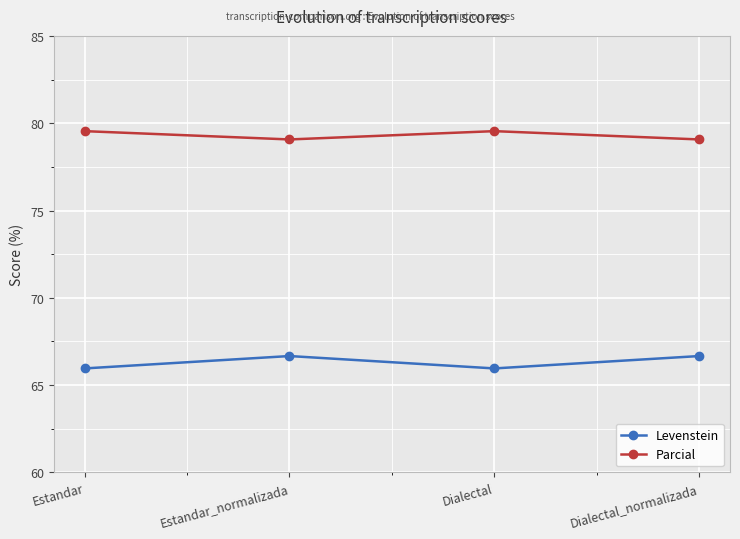

What is the difference between the maximum and second lowest values in the Levenstein series?

0.7